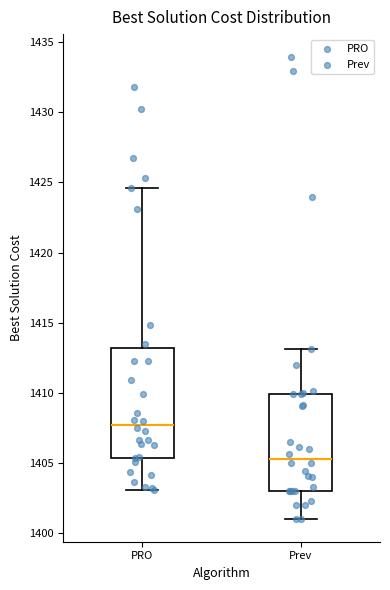

Which box is the tallest, from its lower edge to its upper edge?

PRO